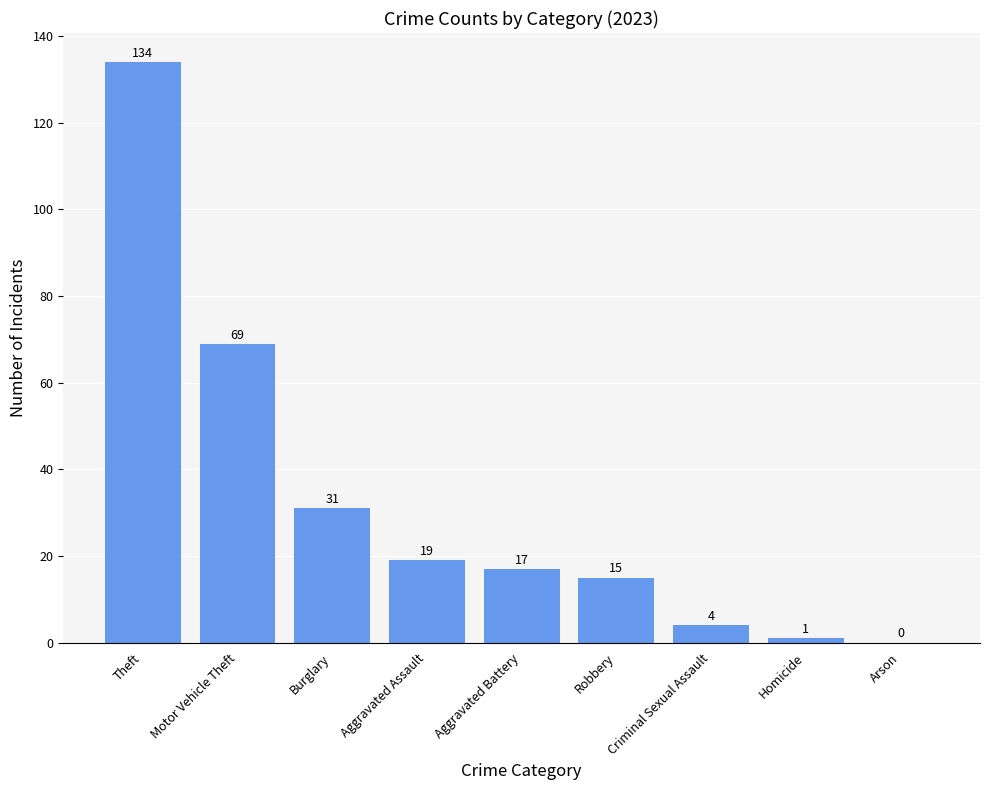

Approximately how many times larger is the value at Aggravated Assault compared to Burglary?

0.6